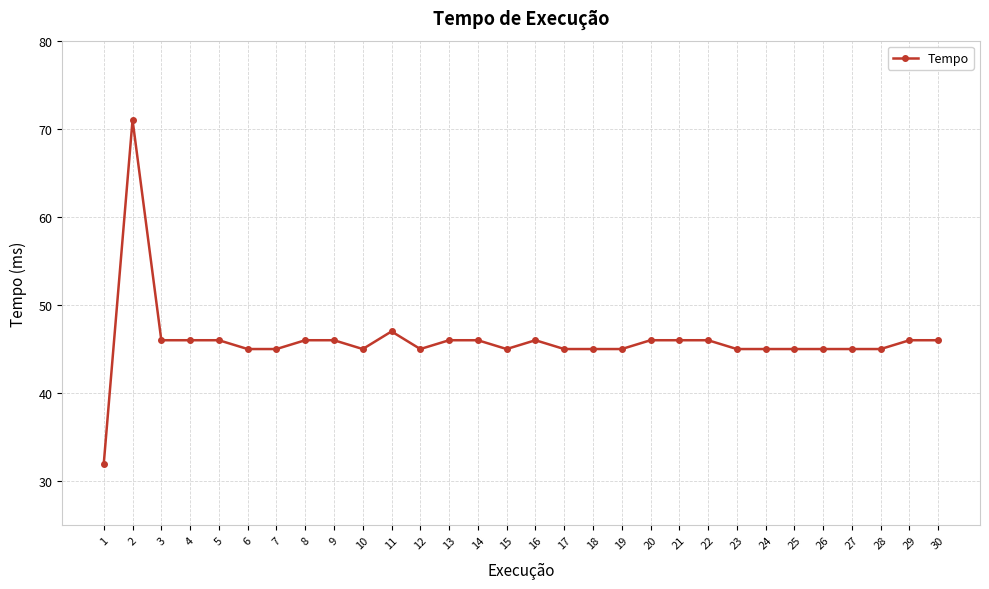

At which category does the data reach its first local peak?

2